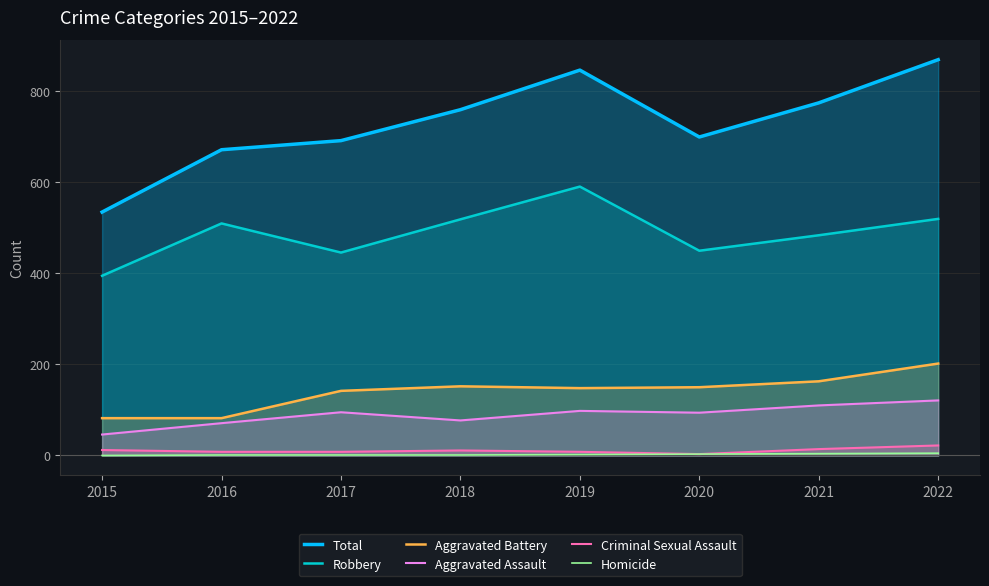

Reading left to right, extract all data points from this chart.

Total: 2015=535	2016=672	2017=692	2018=760	2019=847	2020=700	2021=775	2022=870
Robbery: 2015=395	2016=510	2017=446	2018=519	2019=591	2020=450	2021=484	2022=520
Aggravated Battery: 2015=82	2016=82	2017=142	2018=152	2019=148	2020=150	2021=163	2022=202
Aggravated Assault: 2015=46	2016=71	2017=95	2018=77	2019=98	2020=94	2021=110	2022=121
Criminal Sexual Assault: 2015=12	2016=8	2017=8	2018=11	2019=8	2020=3	2021=14	2022=22
Homicide: 2015=0	2016=1	2017=1	2018=1	2019=2	2020=3	2021=4	2022=5